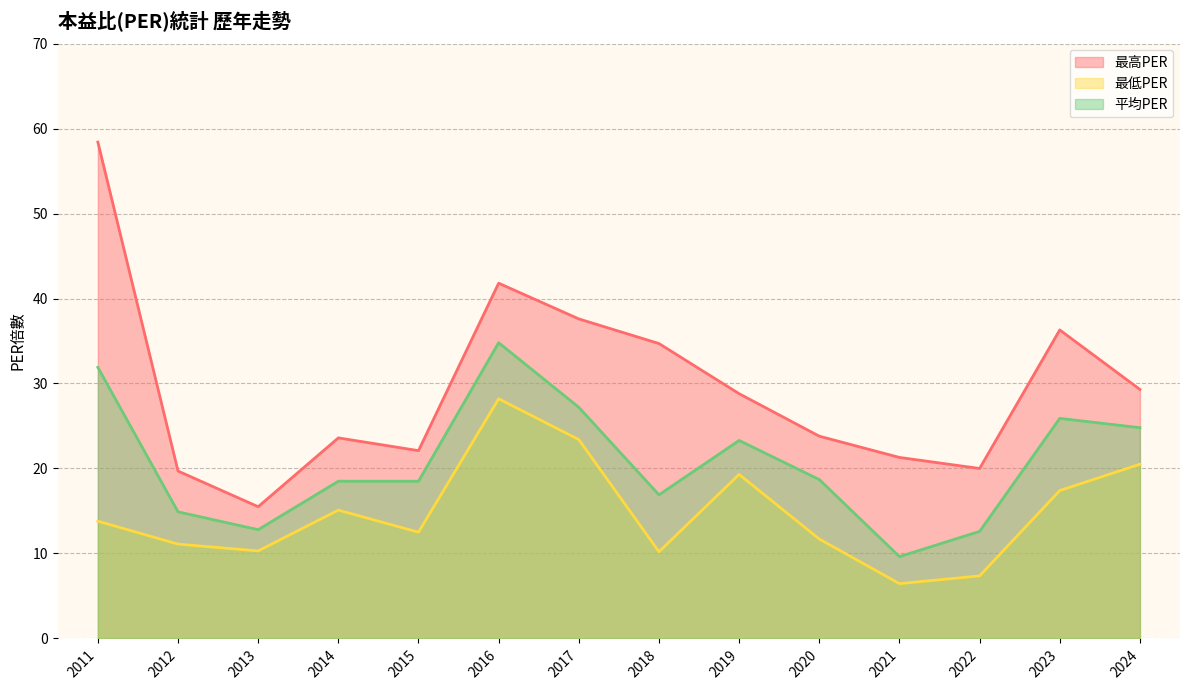

At which label does 最低PER first exceed 13?

2011